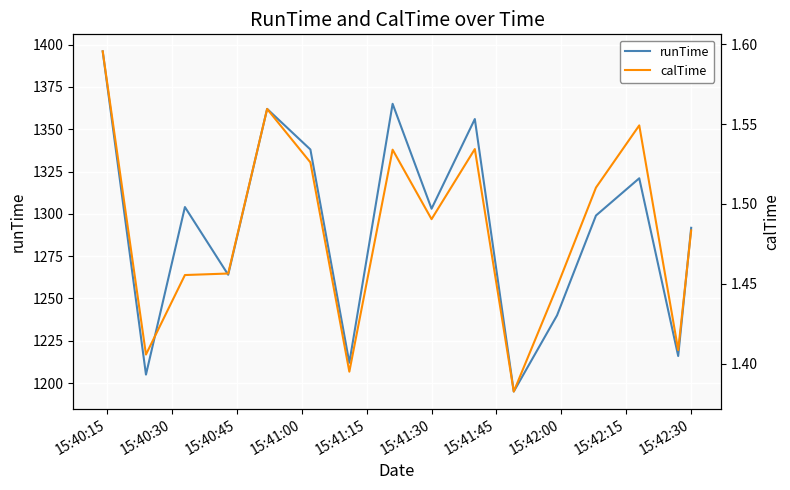

Rank the series by their maximum value, from lowest to highest.

calTime, runTime